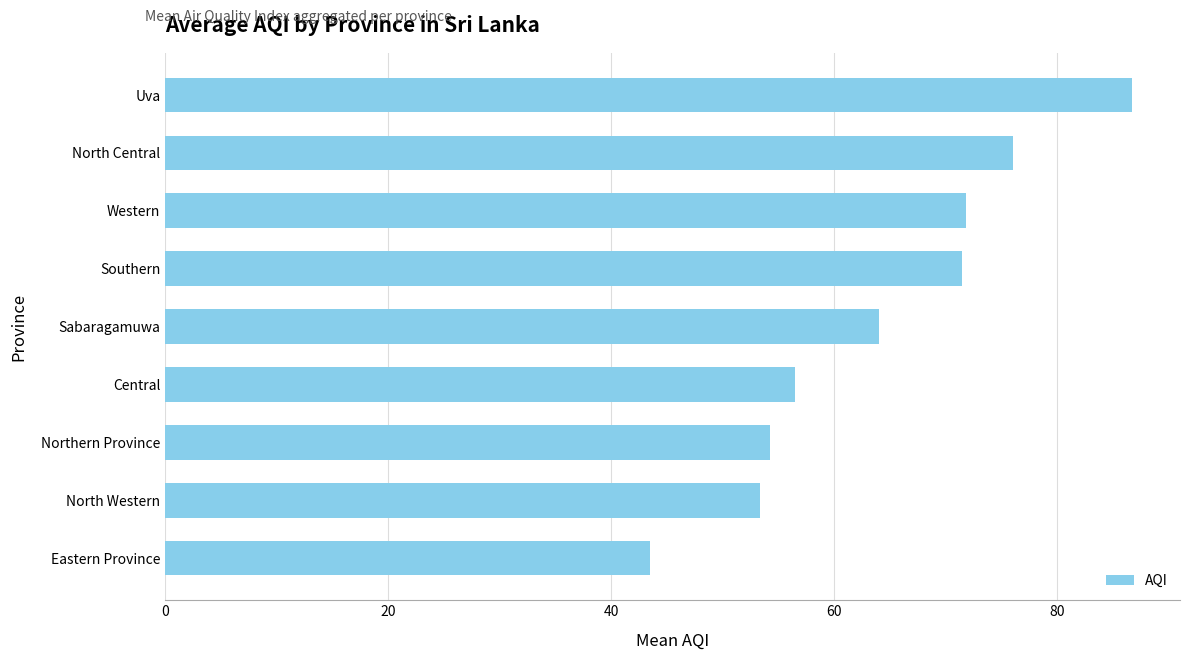

Is it true that the value at Sabaragamuwa is 64.0?

True